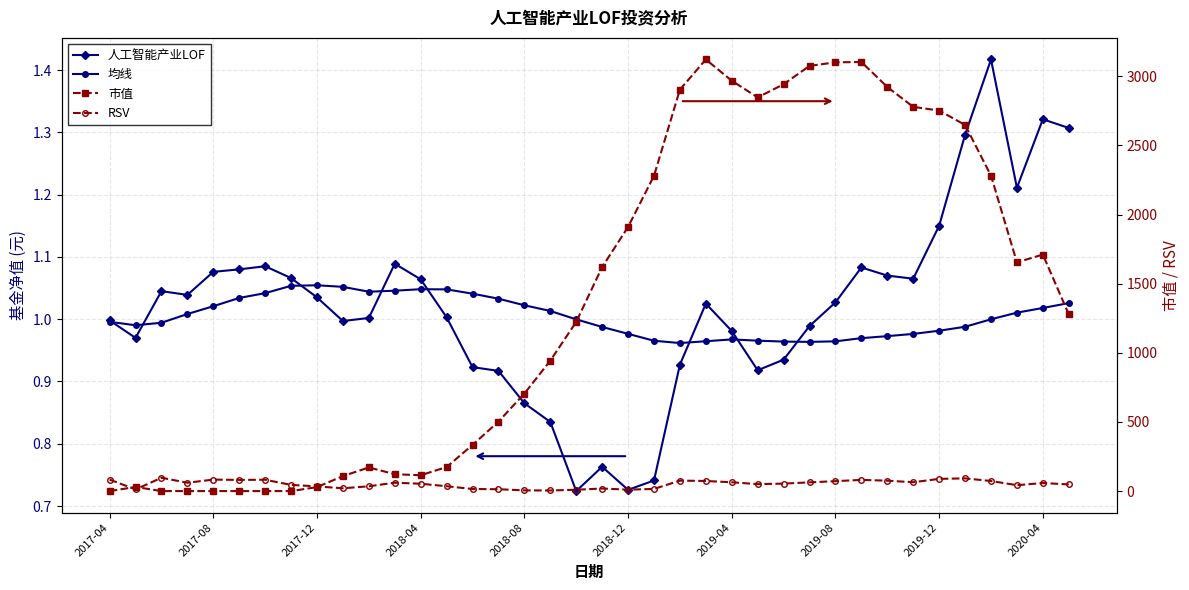

Which series has the largest total across all categories?

市值